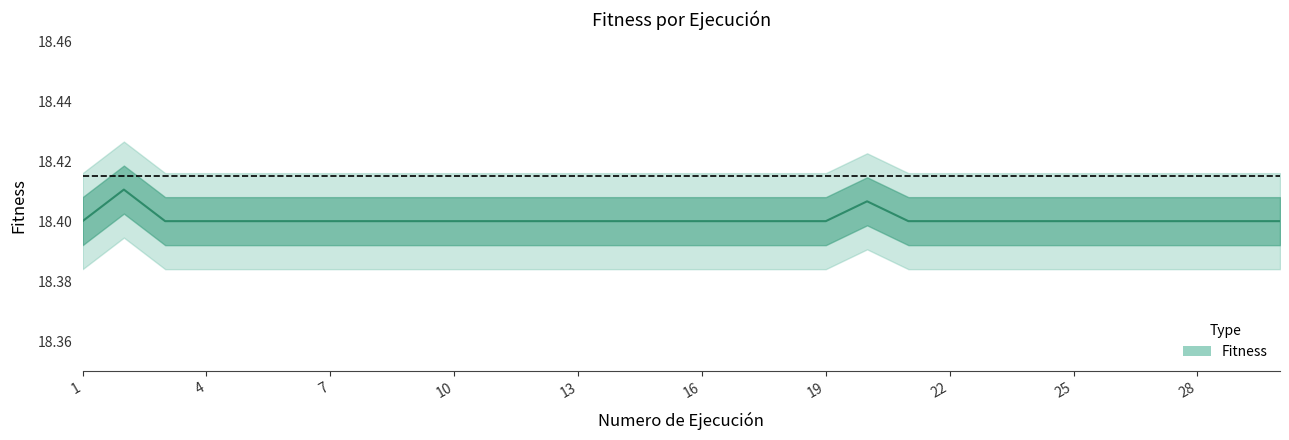

The value at 22 is 18.4. True or false?

True